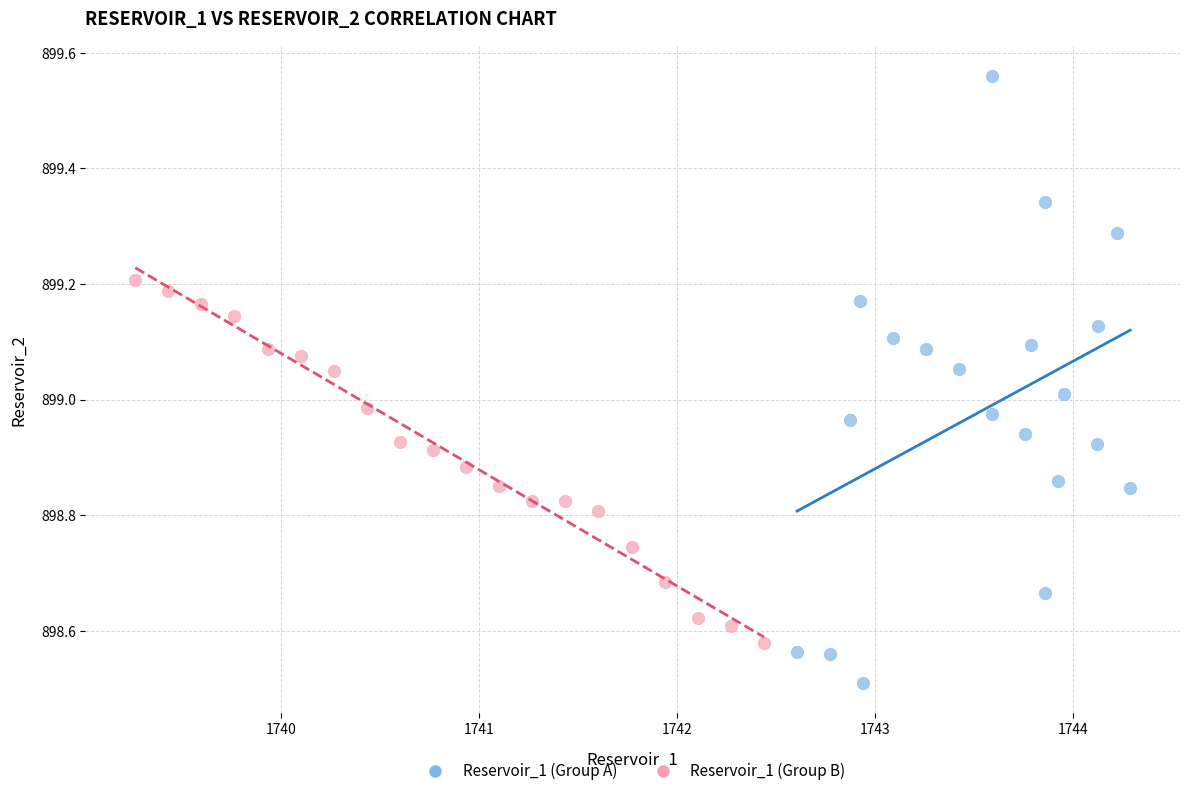

Which series has the largest Y range (max minus min)?

Reservoir_1 (Group A)